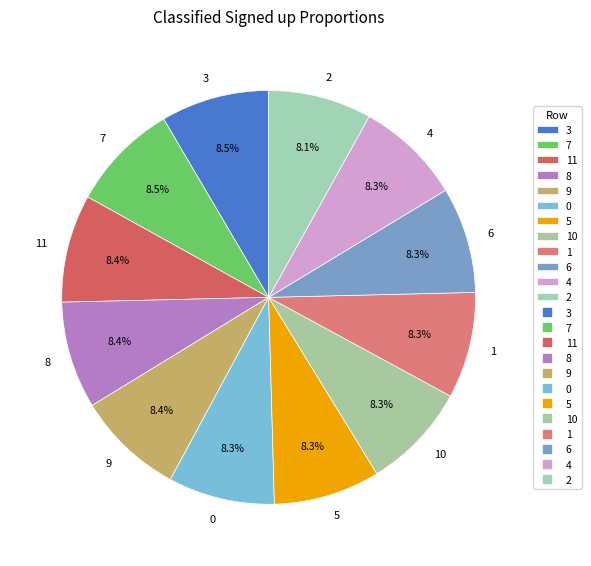

What percentage is the 1 slice, to the nearest percent?

8%